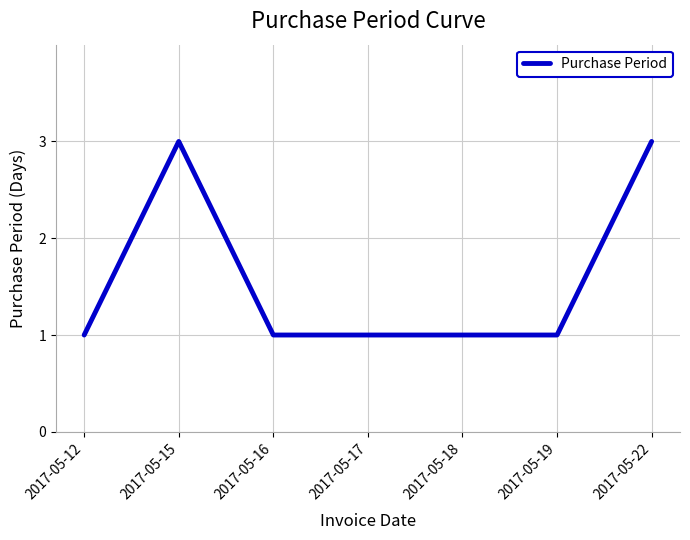

How many lines are shown in the chart?

1